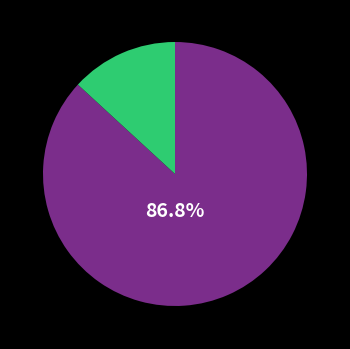

Is there any slice that represents more than half of the pie?

Yes